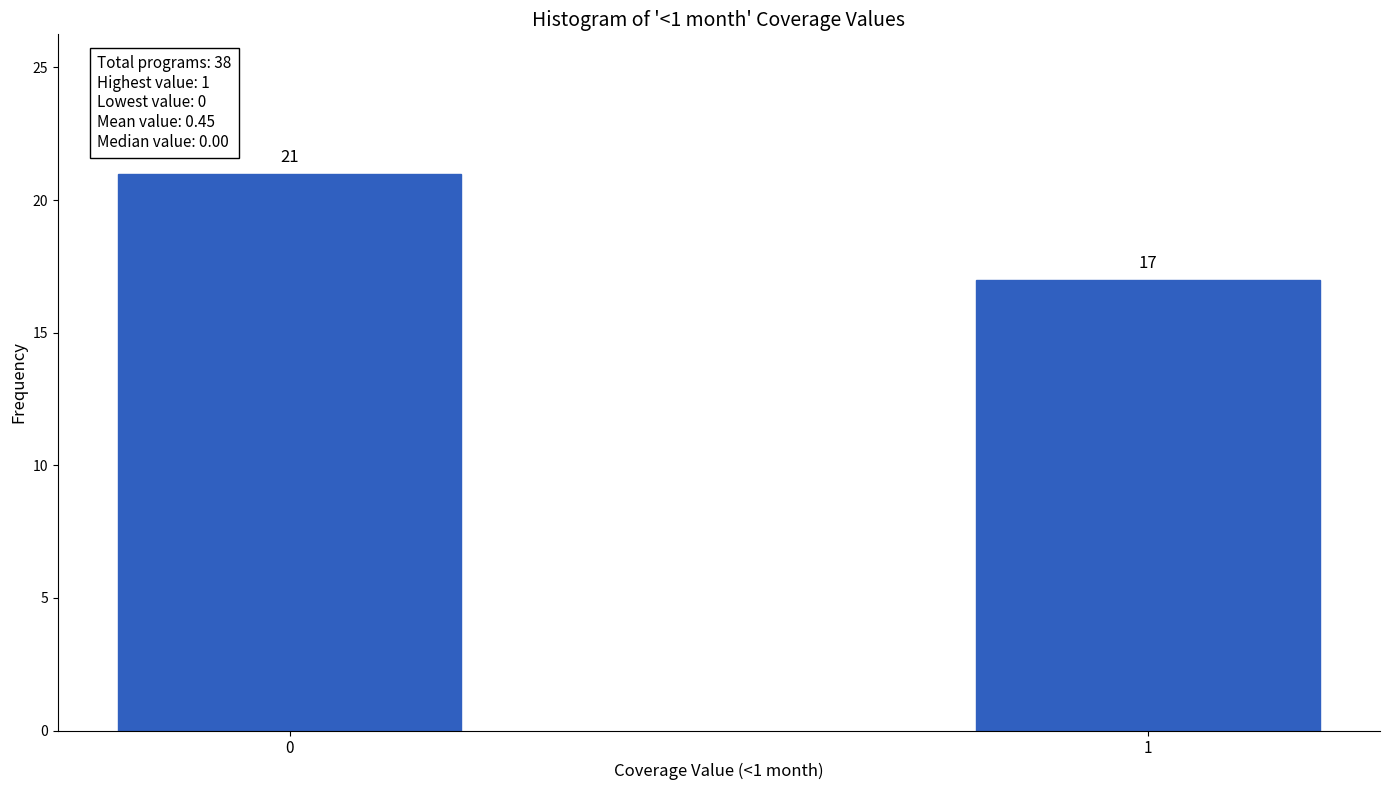

Reading left to right, transcribe all the data shown in this chart.

0=21	1=17